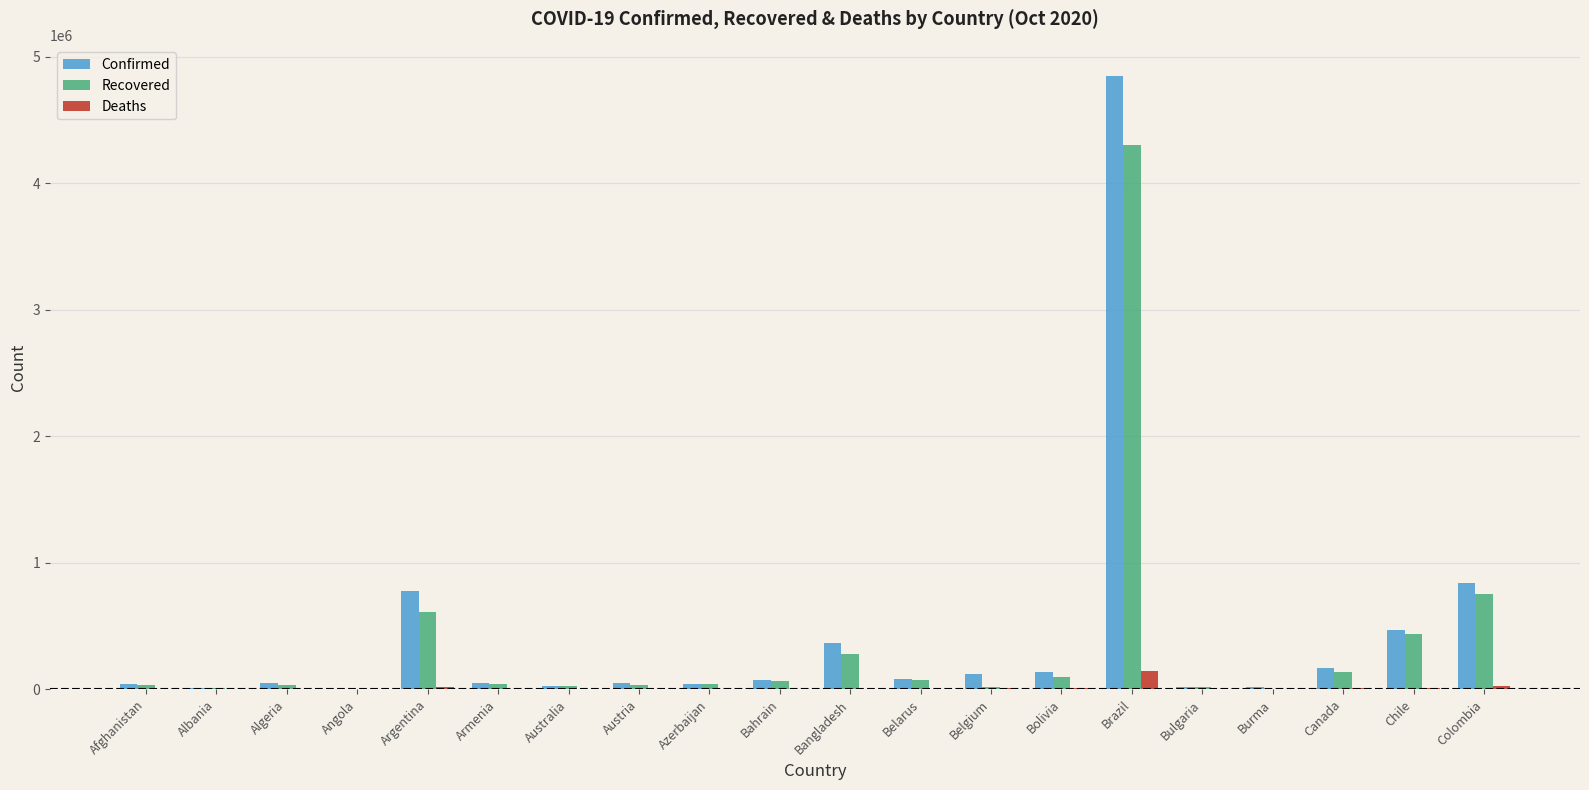

How many groups of bars are there?

20